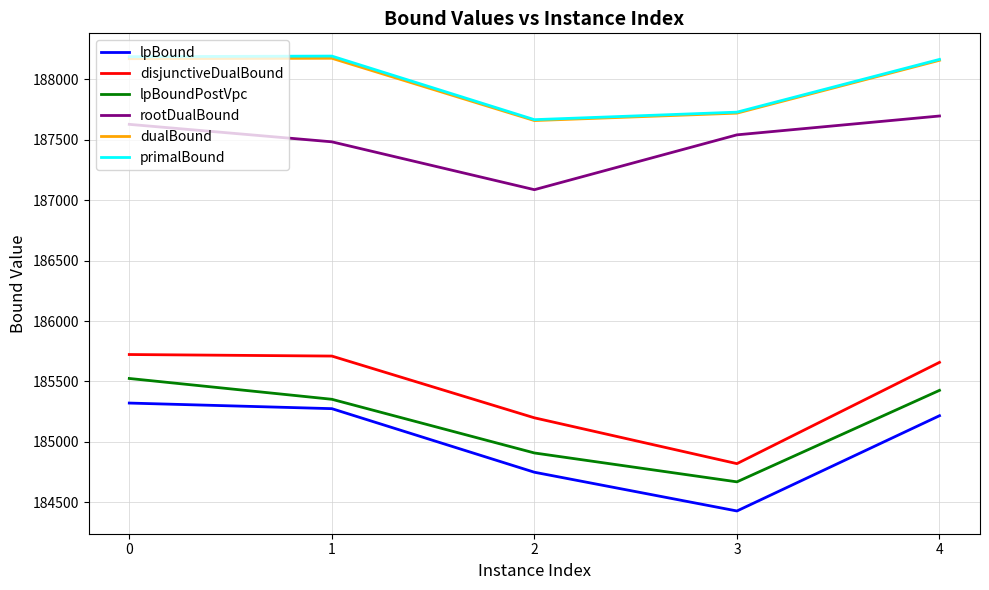

What is the total value across all series at 1?

1120184.7